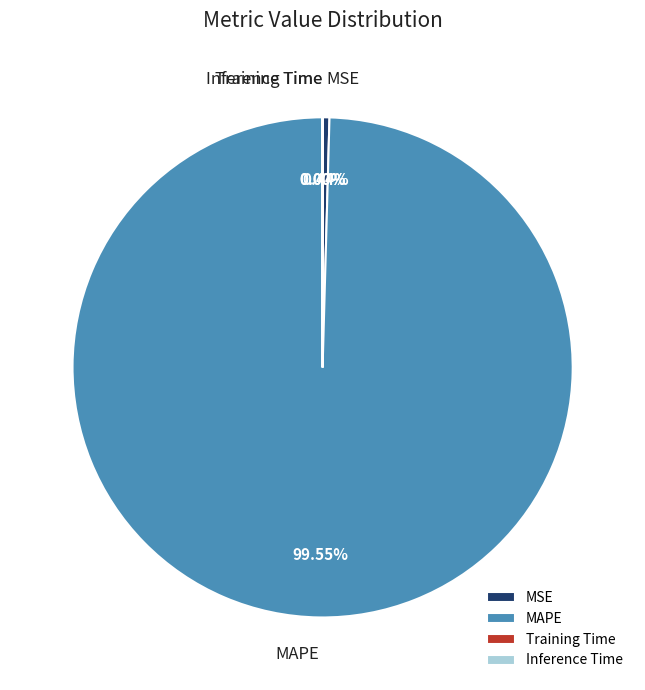

Does MAPE account for over 50% of the chart?

Yes